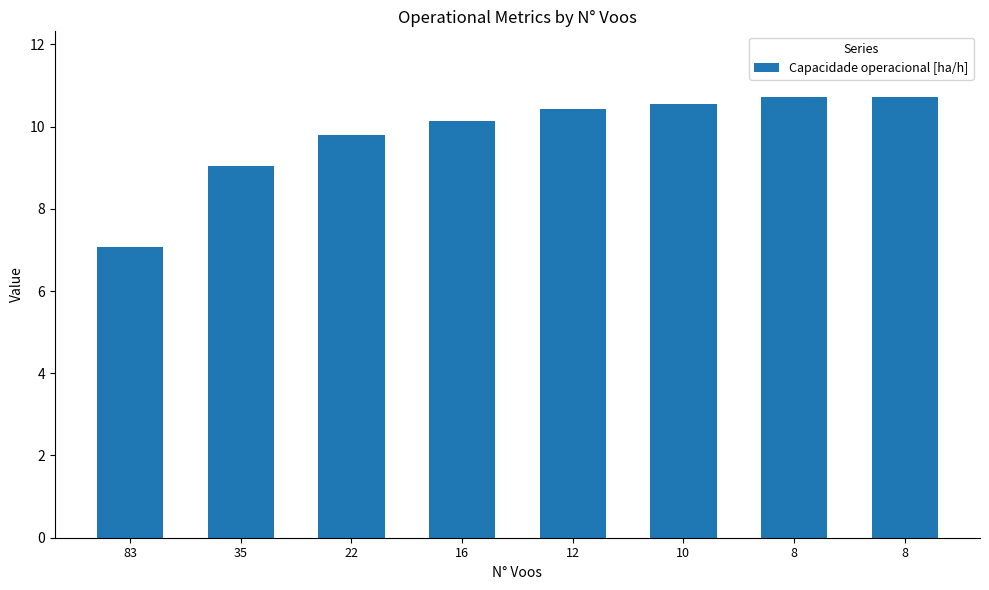

How many data points does each series have?

8